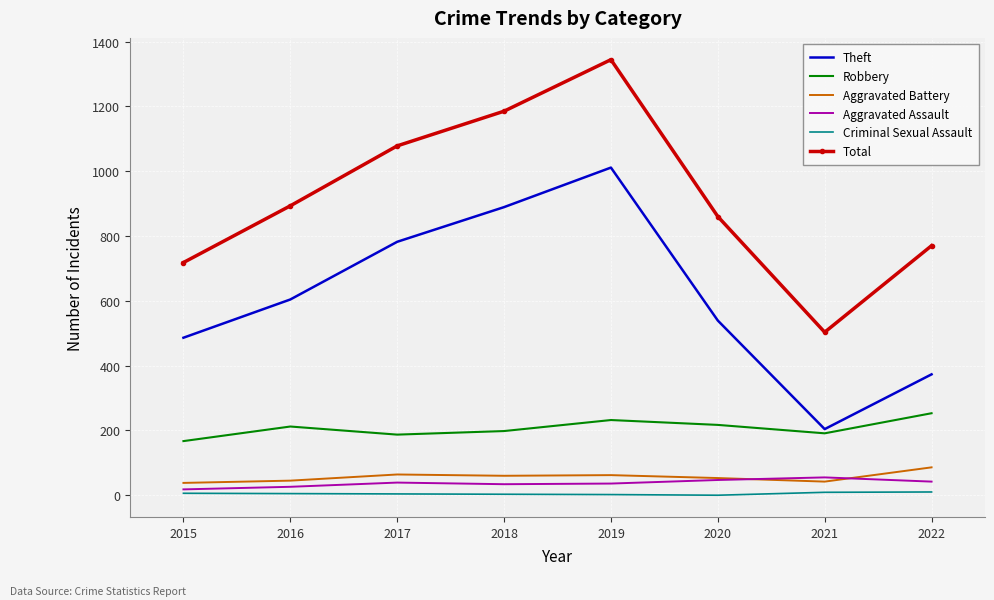

True or false: Robbery has more than 1 interior local peaks.

True